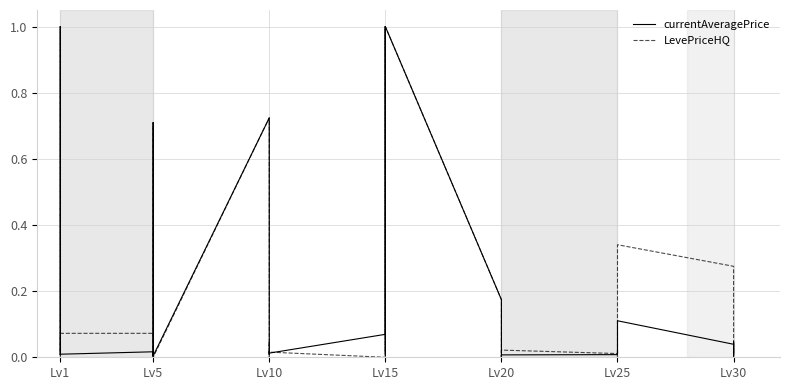

Reading left to right, transcribe all the data shown in this chart.

currentAveragePrice: 0.0	1.0	0.0	0.0	0.0	0.0	0.0	0.7	0.0	0.7	0.0	0.0	0.0	0.1	1.0	0.0	1.0	0.2	0.0	0.0	0.0	0.0	0.0	0.1	0.1	0.0	0.0	0.0	0.0
LevePriceHQ: 0.0	1.0	0.0	0.0	0.1	0.1	0.0	0.7	0.0	0.7	0.0	0.0	0.0	0.0	1.0	0.0	1.0	0.2	0.0	0.0	0.0	0.0	0.0	0.0	0.3	0.3	0.0	0.0	0.0